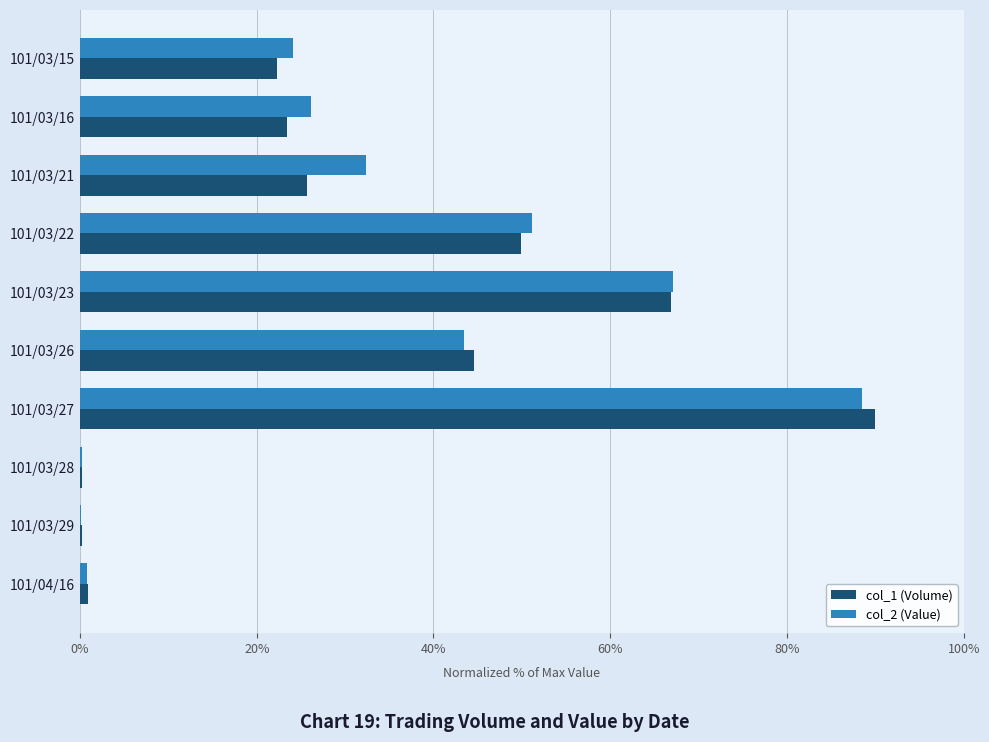

Which category has the highest value in the col_2 (Value) series?

101/03/27